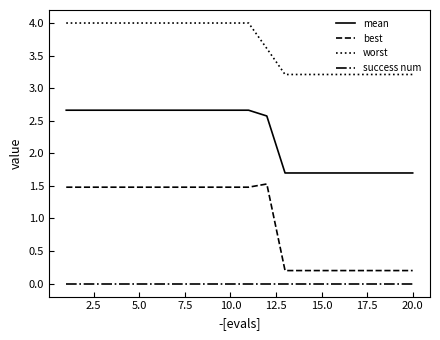

Does the chart have visible grid lines?

No